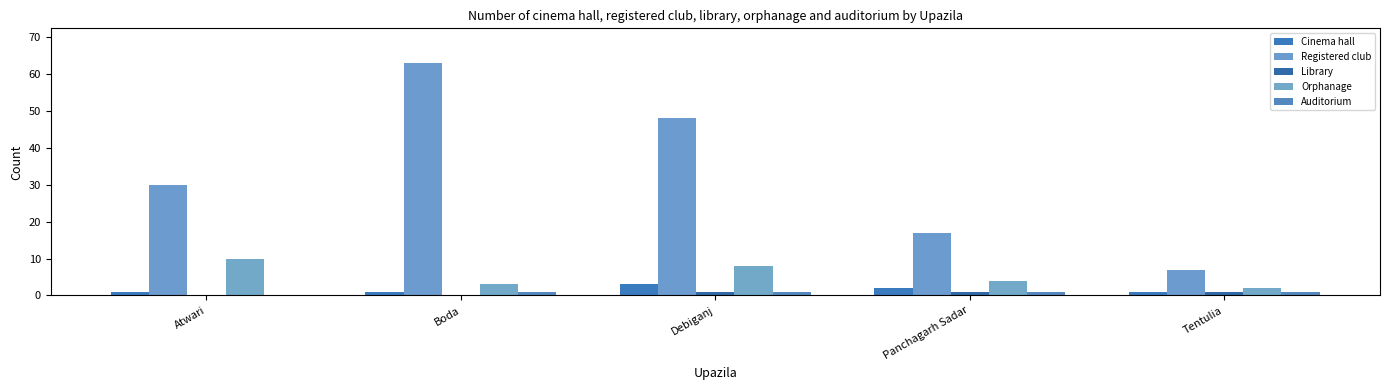

Are the bars horizontal?

No